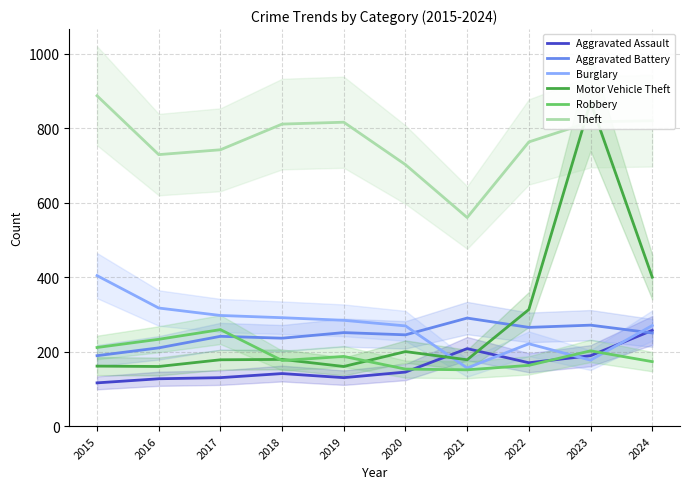

Which category has the highest value in the Burglary series?

2015